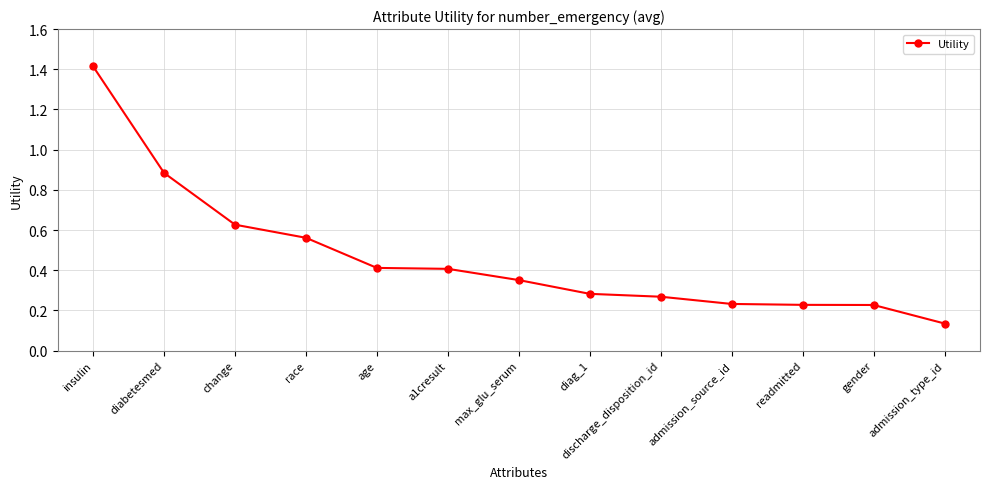

Does the chart display data point markers on the line(s)?

Yes